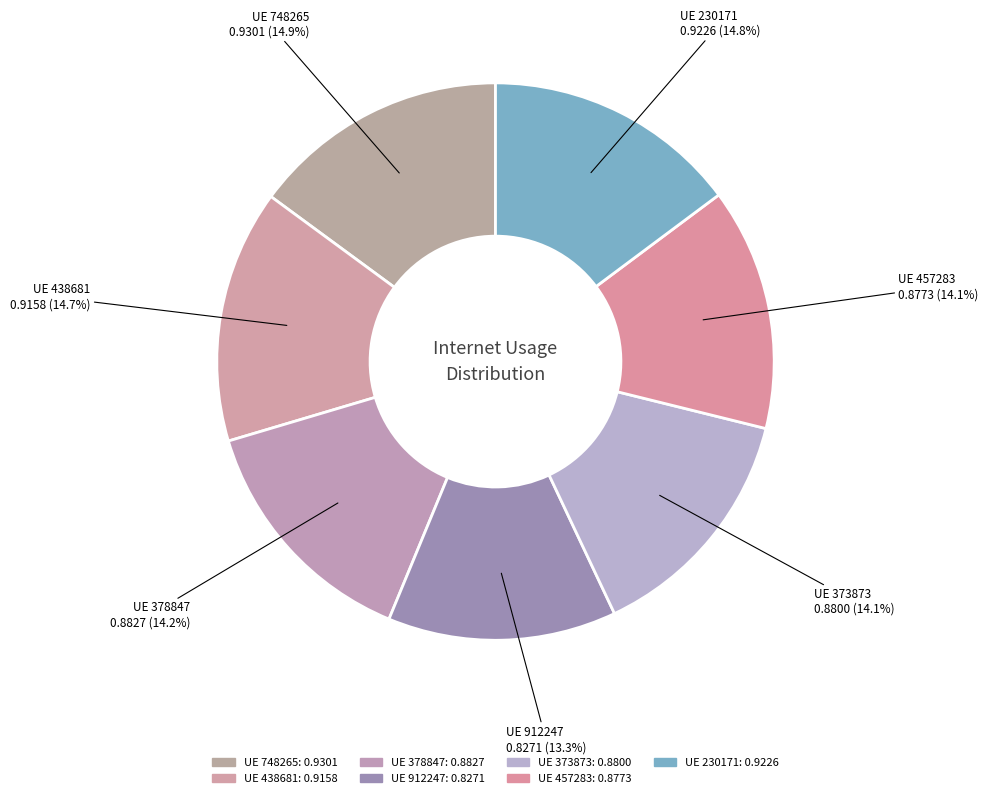

What is the largest slice in the pie chart?

748265